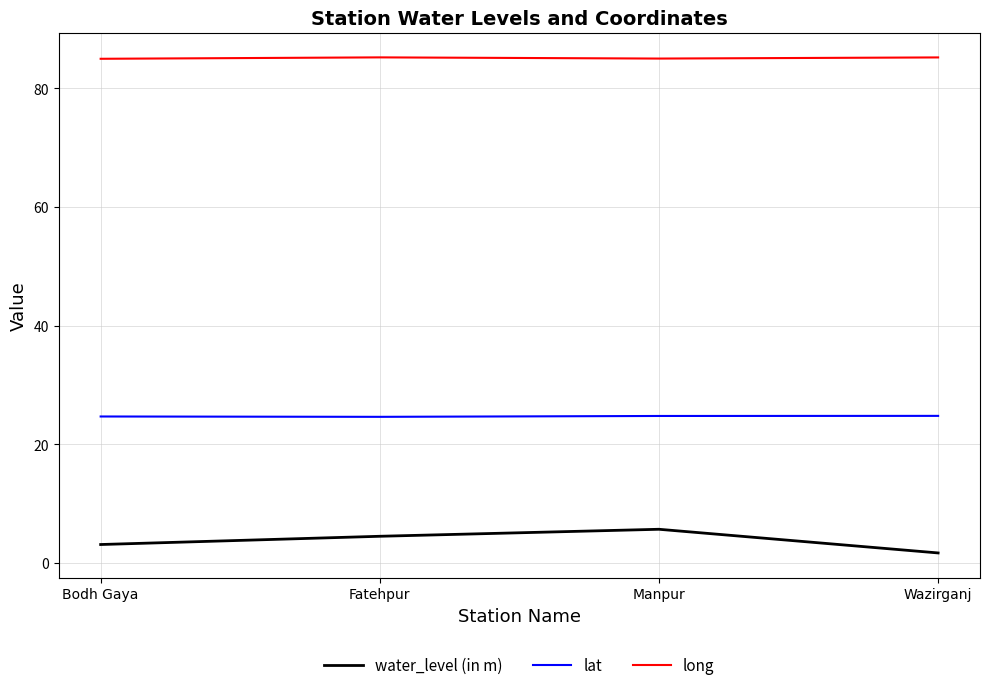

Is this an area chart (filled region under the line)?

No